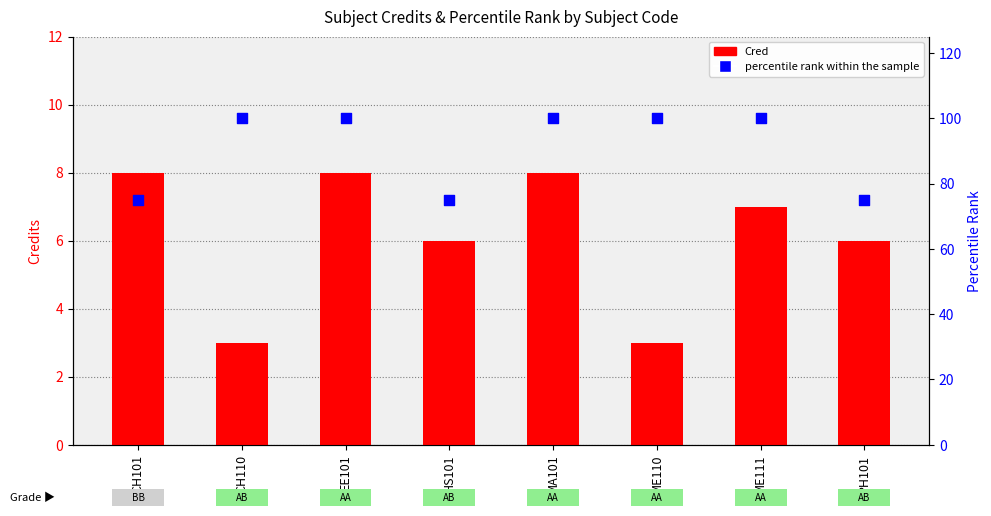

Which series has the widest spread of Y values?

percentile rank within the sample